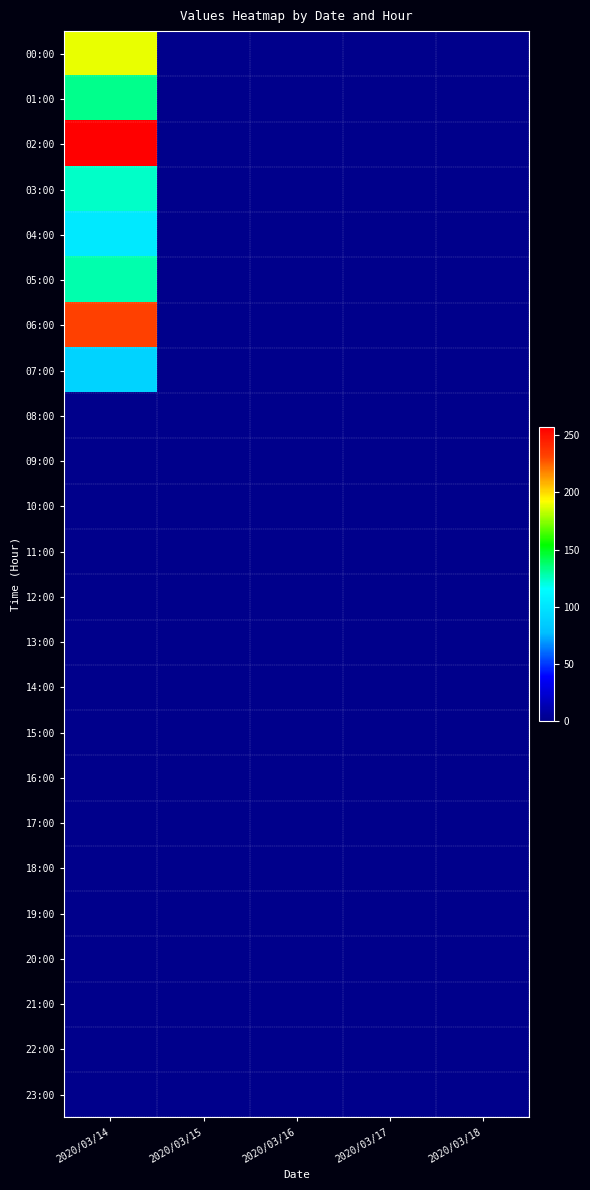

Between 2020/03/16 and 2020/03/18, which is larger?

2020/03/16